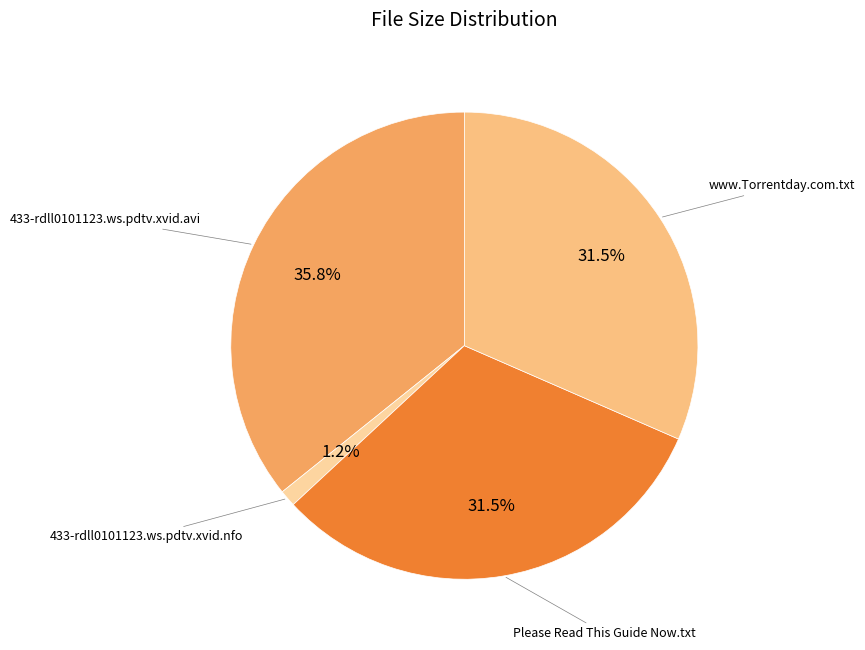

What percentage is the 433-rdll0101123.ws.pdtv.xvid.avi slice, to the nearest percent?

36%